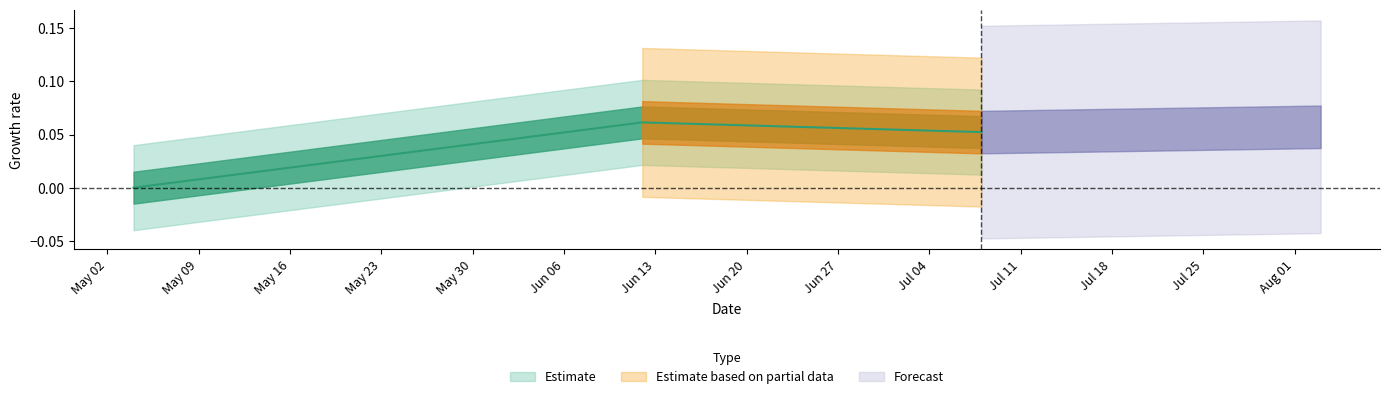

Which category has the highest value across all series?

2022-06-12